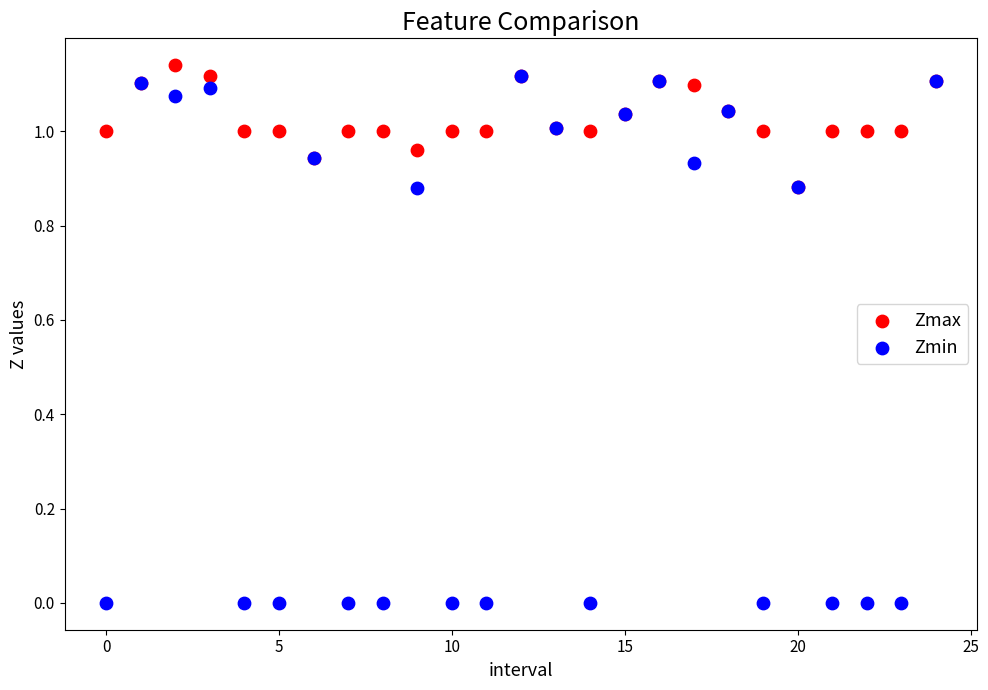

What are all the series names shown in the legend?

Zmax, Zmin